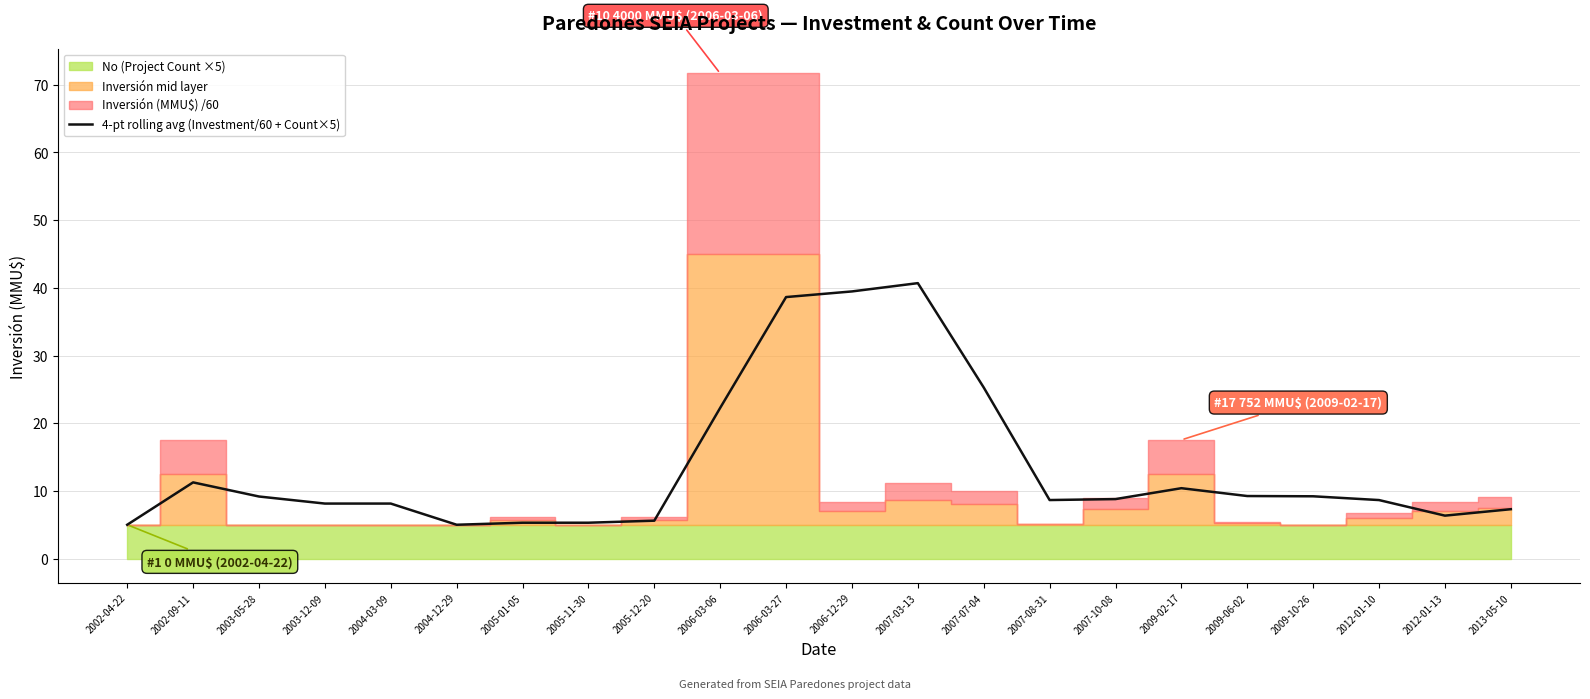

List the labels in order of value, largest first.

2007-03-13, 2006-12-29, 2006-03-27, 2007-07-04, 2006-03-06, 2002-09-11, 2009-02-17, 2009-06-02, 2009-10-26, 2003-05-28, 2007-10-08, 2007-08-31, 2012-01-10, 2003-12-09, 2004-03-09, 2013-05-10, 2012-01-13, 2005-12-20, 2005-01-05, 2005-11-30, 2002-04-22, 2004-12-29